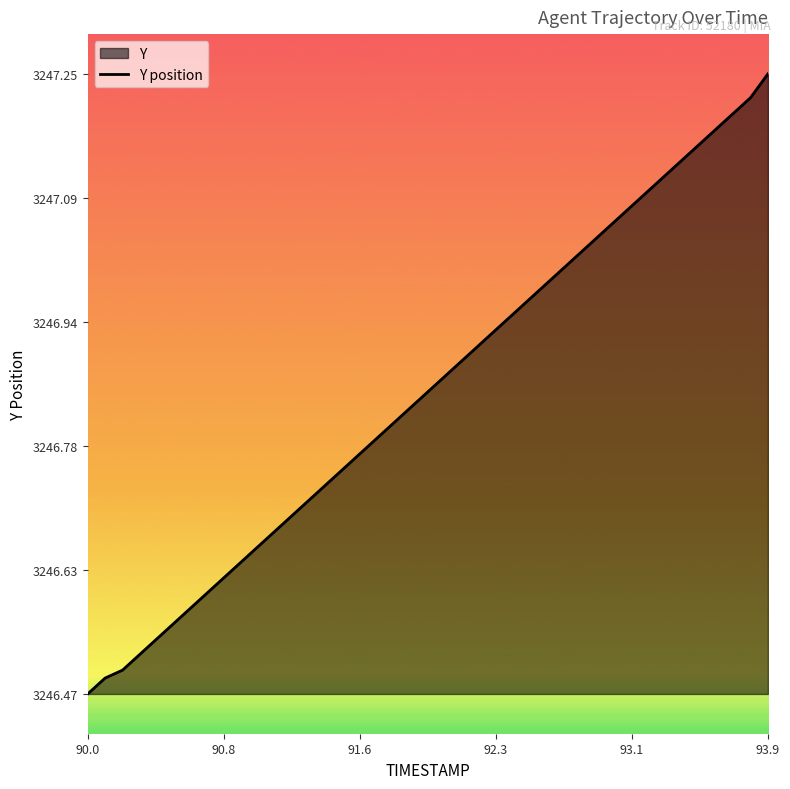

What is the minimum value shown in the chart?

3246.5